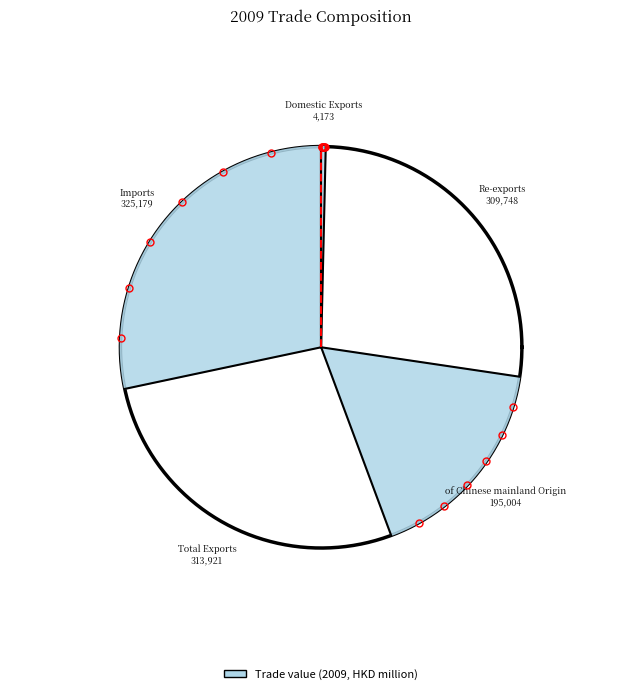

Rank the categories by value from highest to lowest.

Imports, Total Exports, Re-exports, of Chinese mainland Origin, Domestic Exports